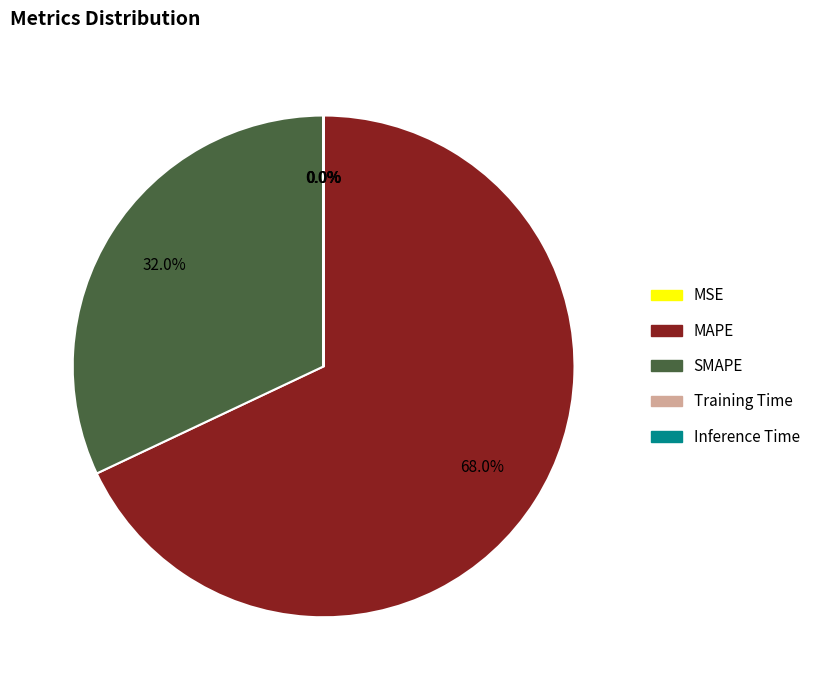

Is there any slice that represents more than half of the pie?

Yes